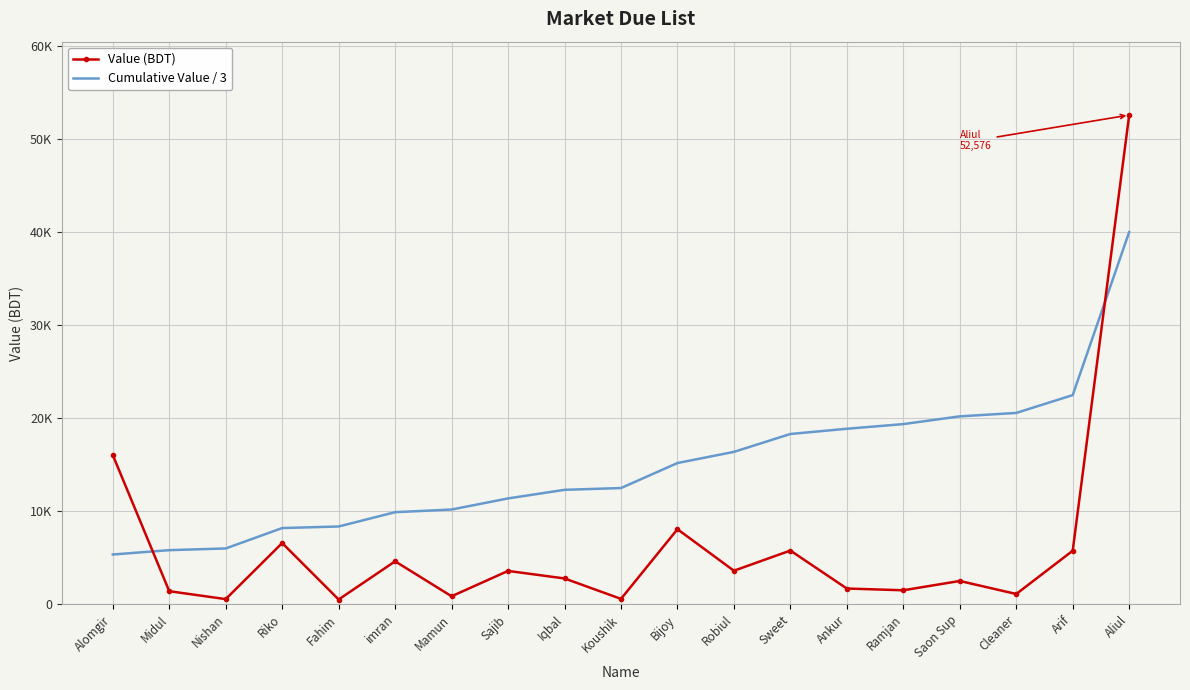

What are all the series names shown in the legend?

Value (BDT), Cumulative Value / 3